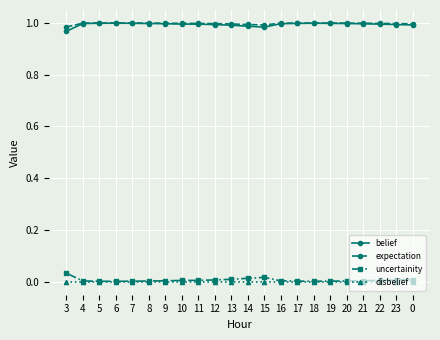

The value of expectation at 3 is 0.4. True or false?

False